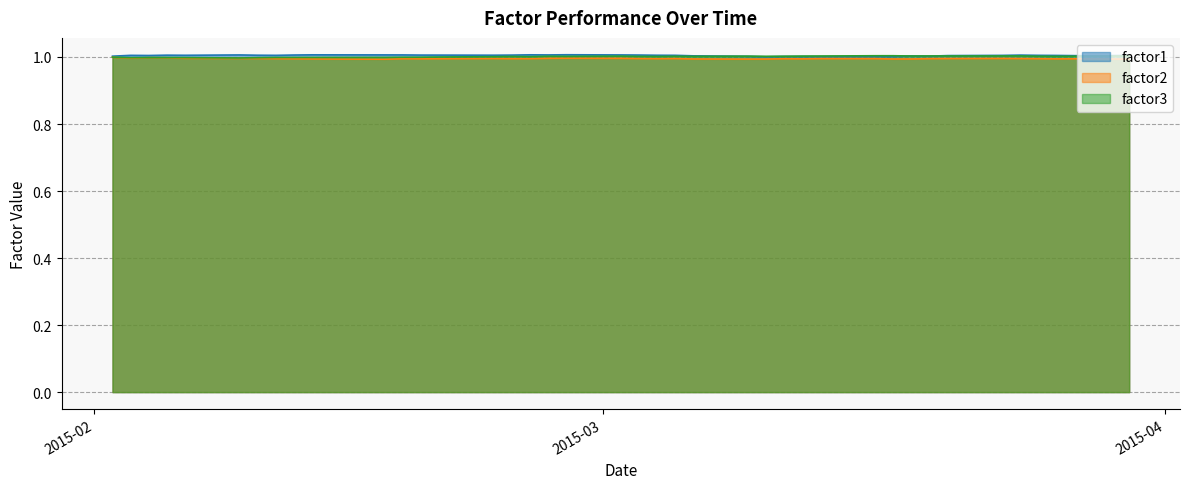

Does the chart display data point markers on the line(s)?

No